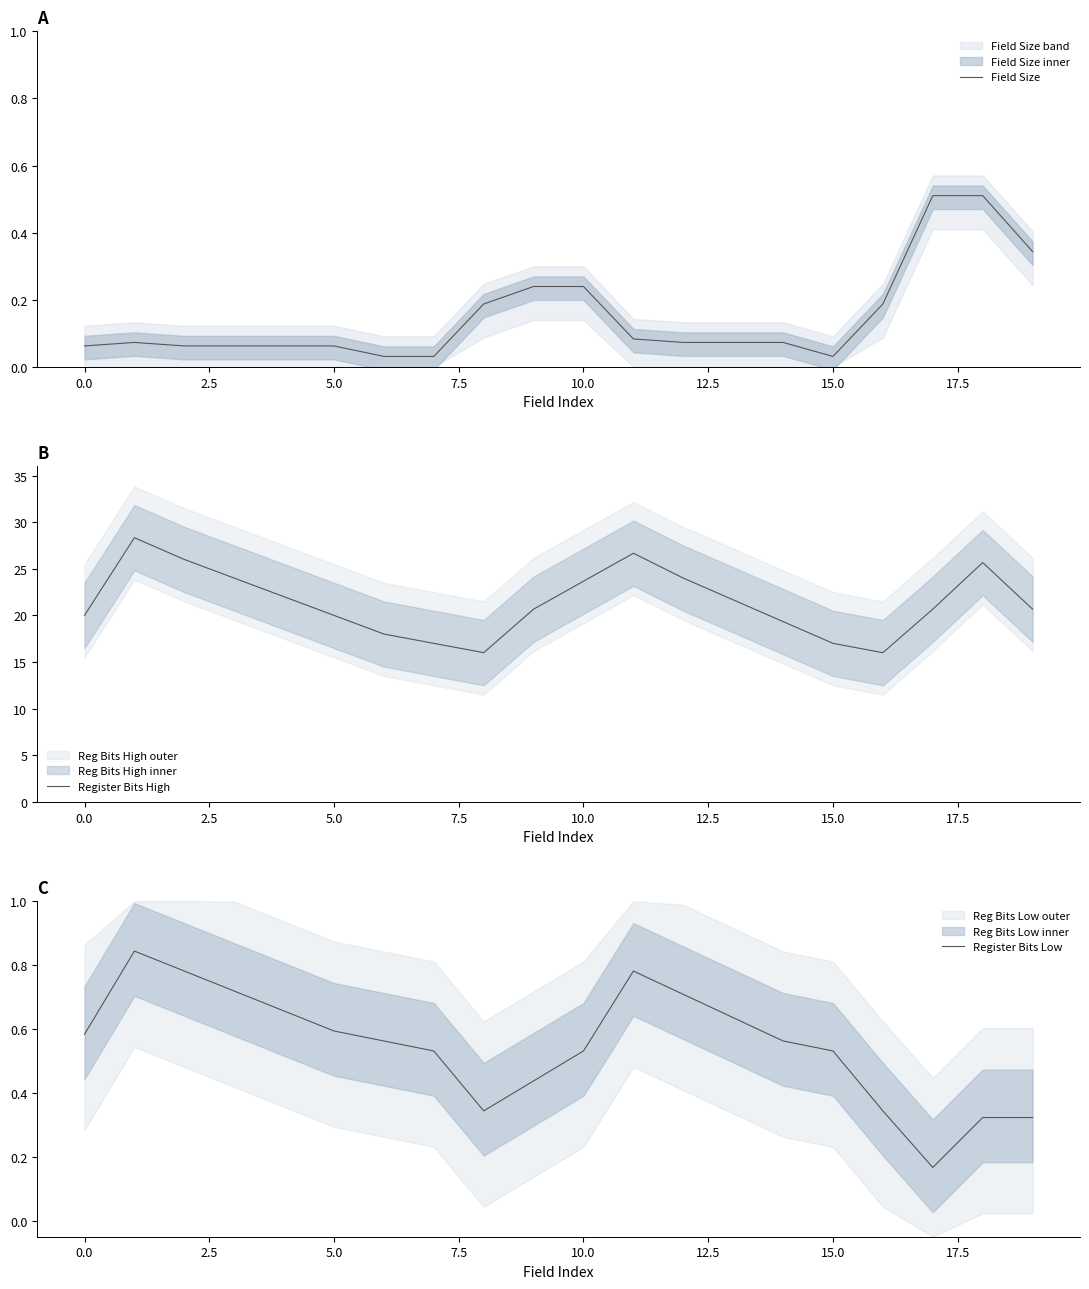

What is the spread (max minus min) of values at 10?

23.4